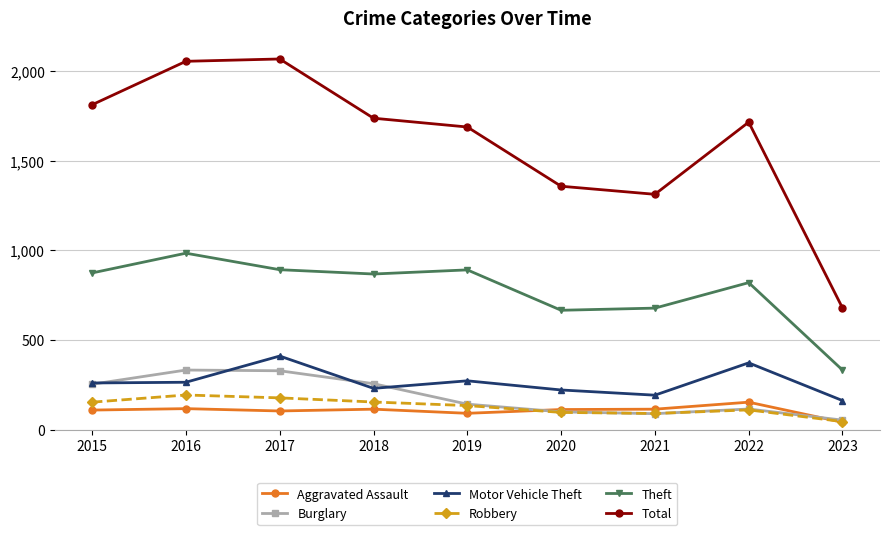

Which series has the largest total across all categories?

Total